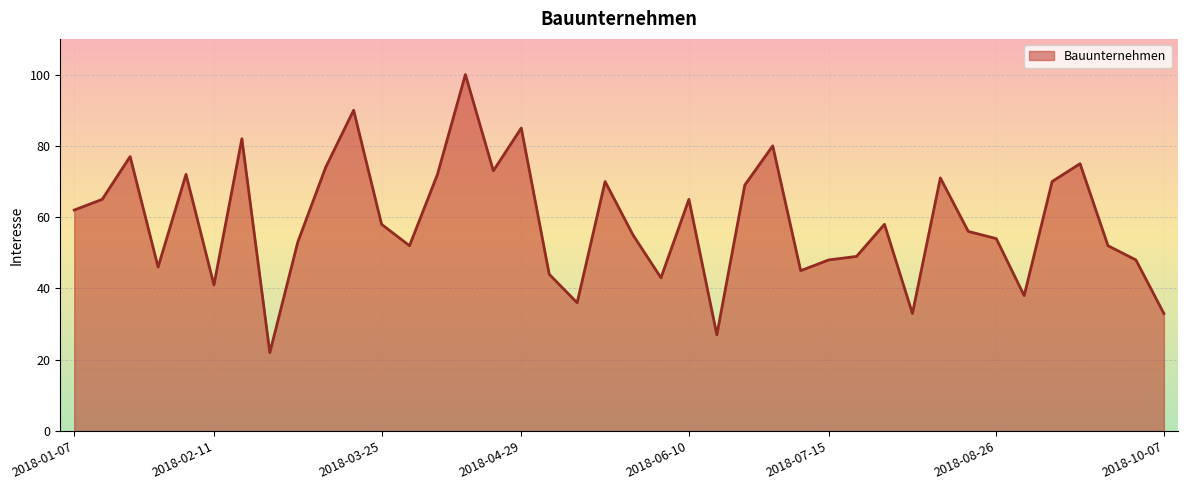

How many lines are shown in the chart?

1